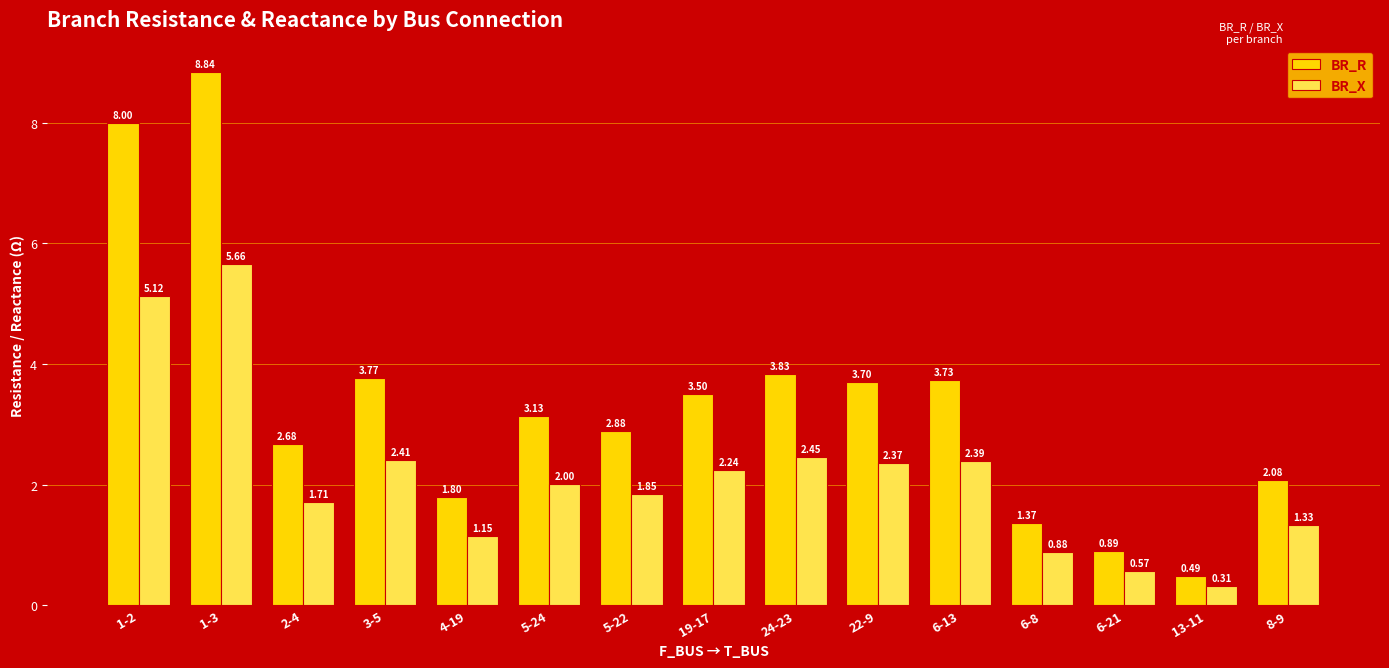

At 2-4, list the series in order from largest to smallest.

BR_R, BR_X